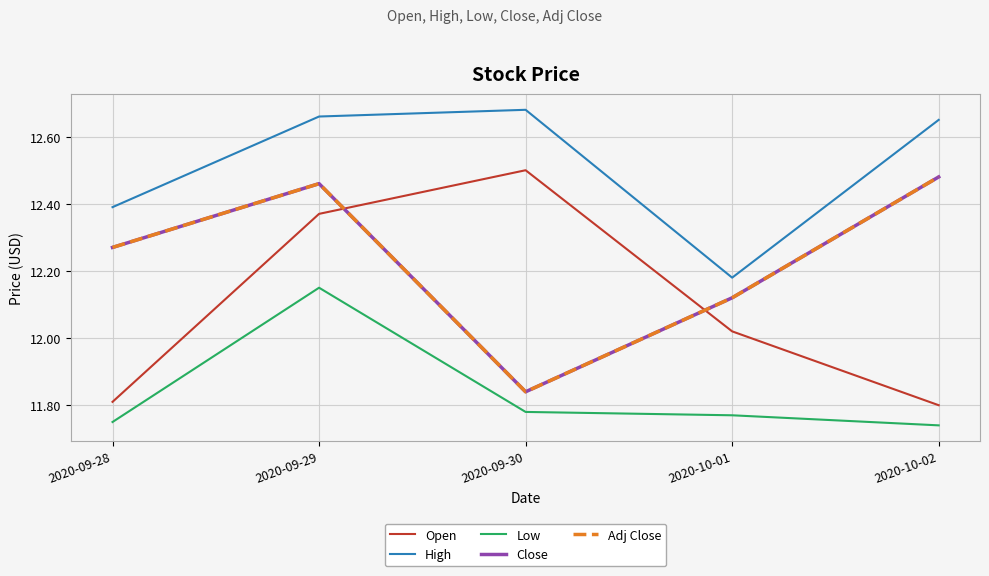

Does the chart display data point markers on the line(s)?

No